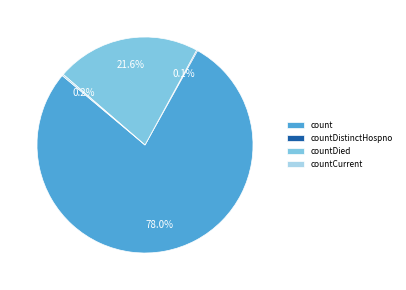

What is the majority slice?

count